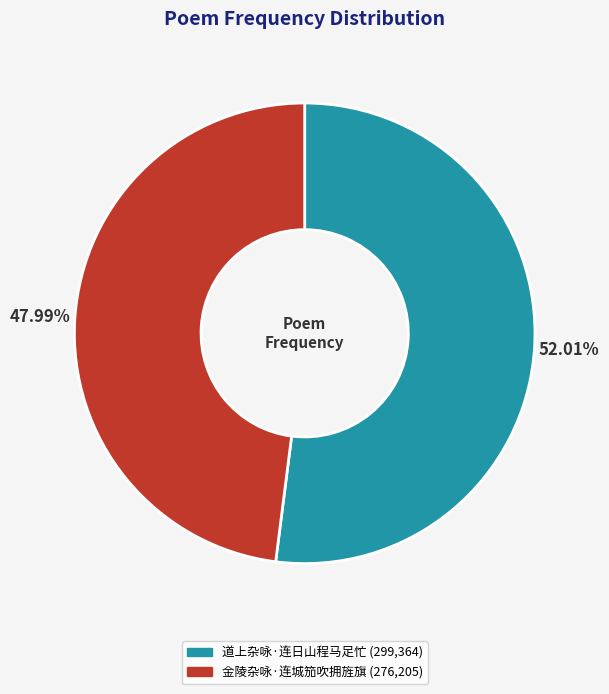

Which slice is the smallest?

金陵杂咏·连城笳吹拥旌旗